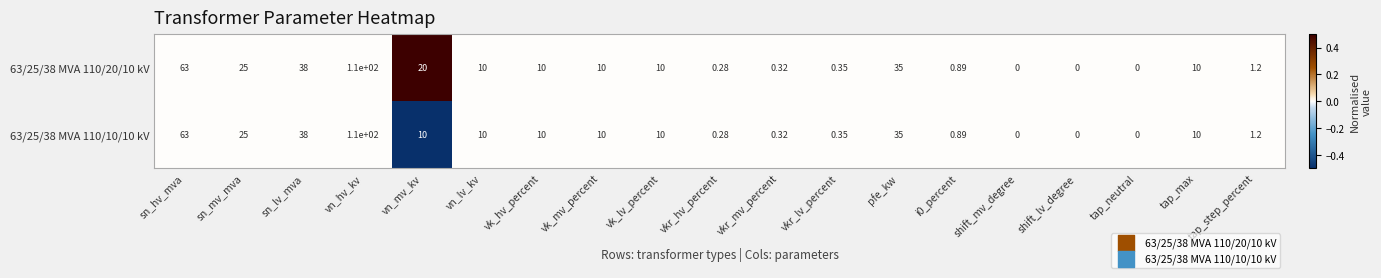

At which label does 63/25/38 MVA 110/20/10 kV first exceed 10?

sn_hv_mva